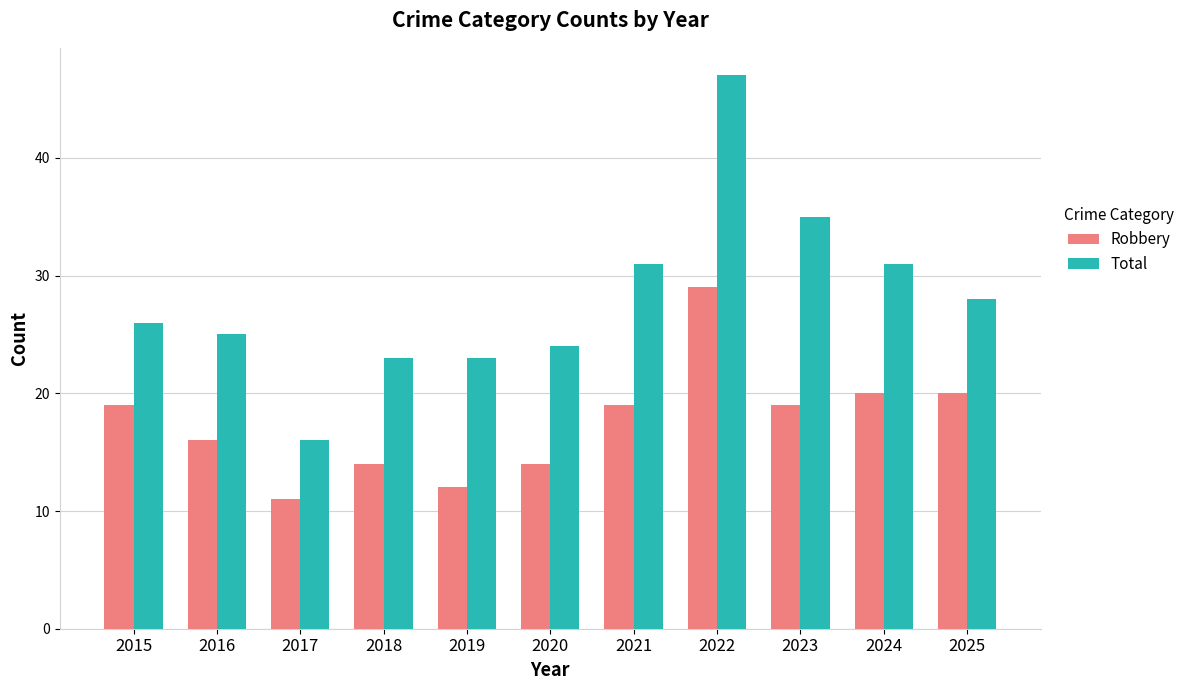

What is the spread (max minus min) of values at 2023?

16